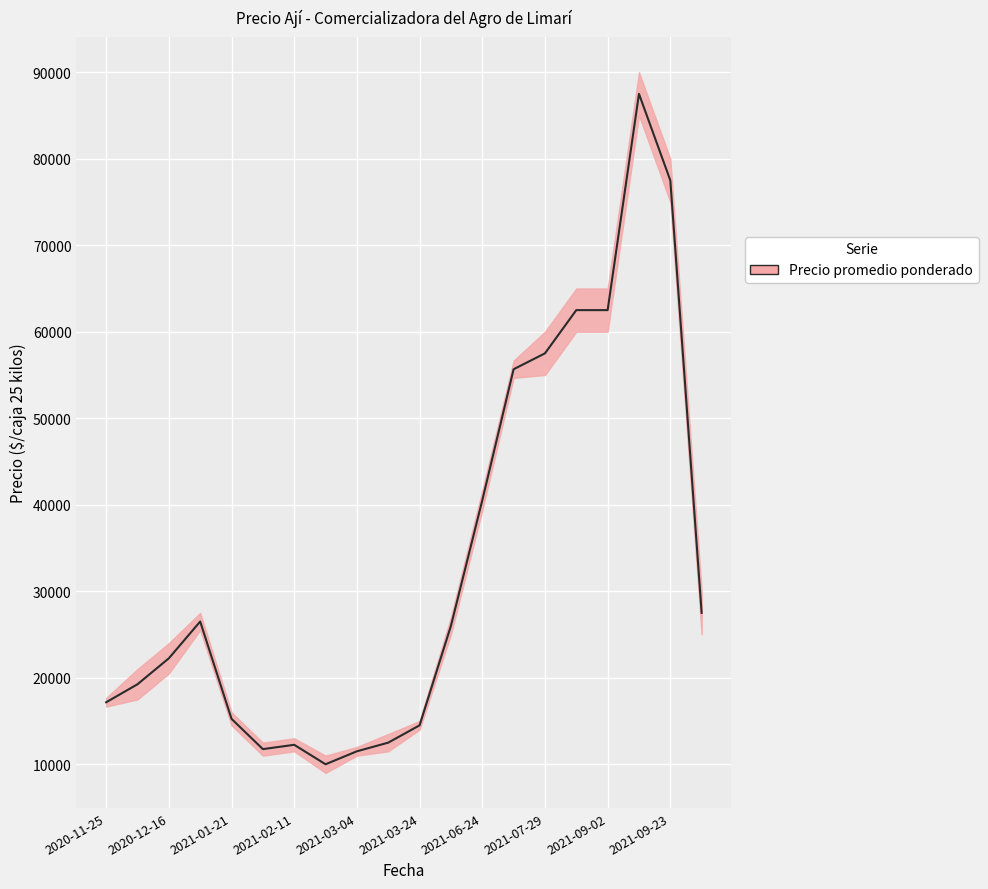

The value at 2021-02-11 is 14016.5. True or false?

False